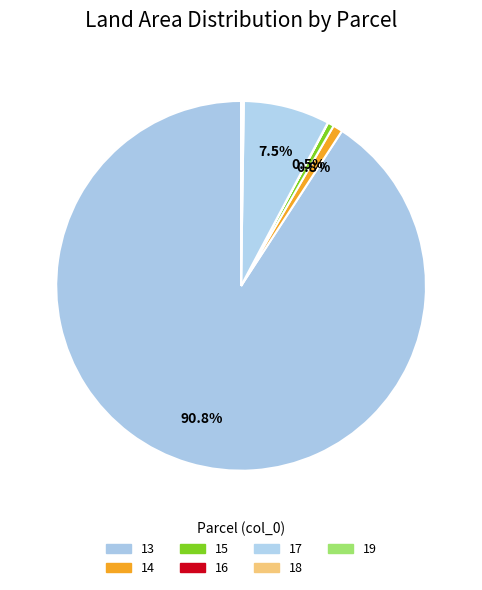

Rank the categories by value from lowest to highest.

16, 19, 18, 15, 14, 17, 13